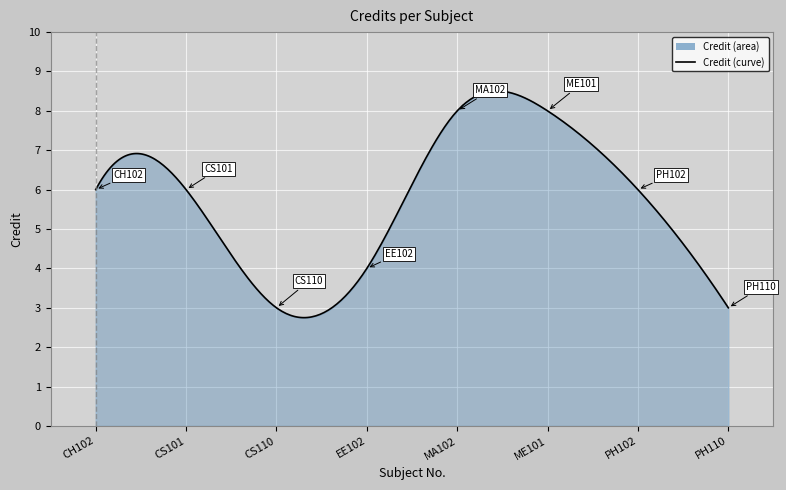

What is the difference between the maximum and minimum values?

5.8